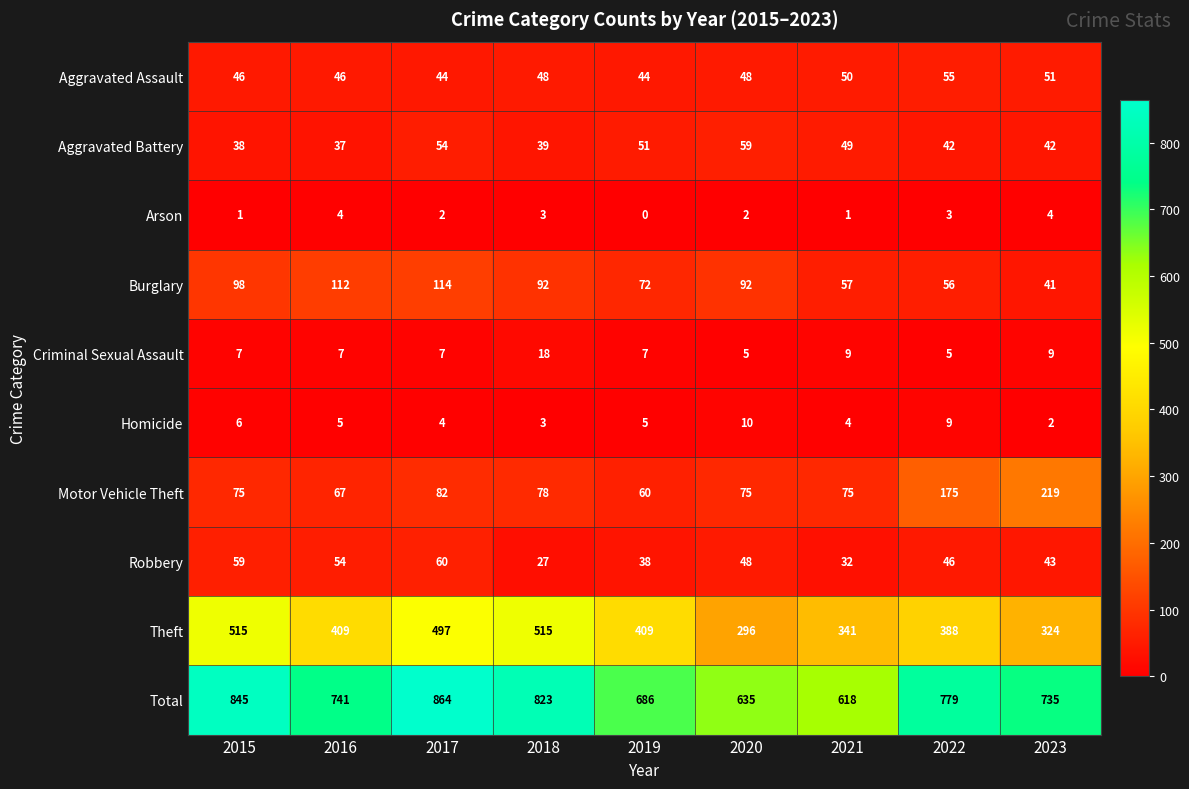

What is the spread (max minus min) of values at 2020?

633